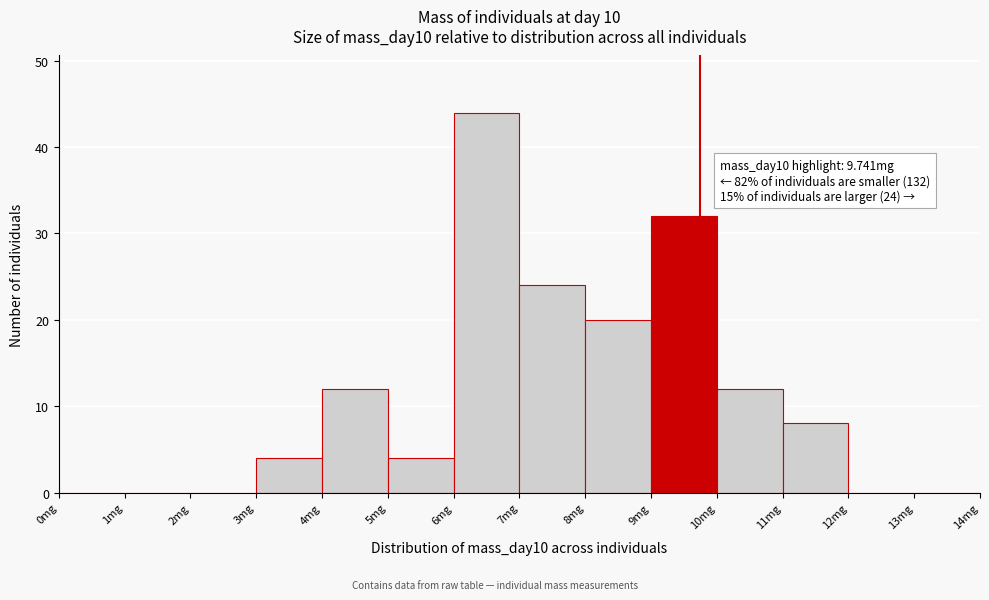

Over which range of the x-axis is the bar tallest?

6 to 7